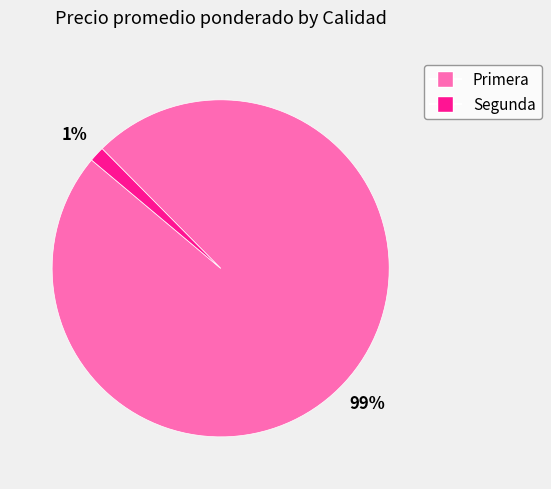

Is there any slice that represents more than half of the pie?

Yes